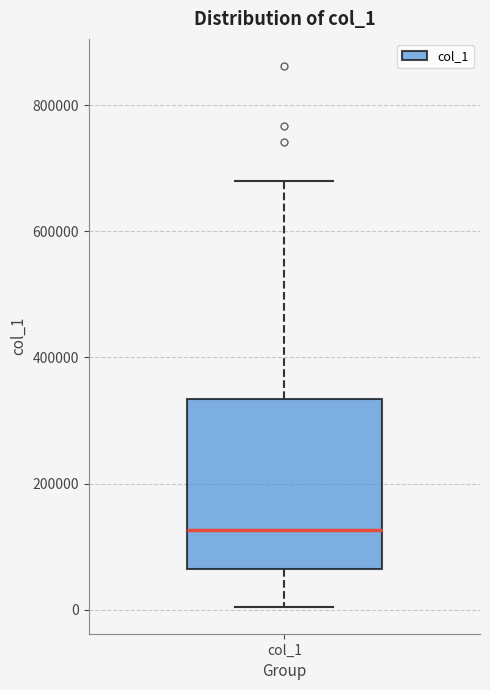

Read this box plot against the y-axis: the position of the median line, the range covered by the box, and the ends of both whiskers. The values are not printed on the chart, so give them approximately, as read against the axis.

median 120000, box 60000 to 340000, whiskers 0 to 680000